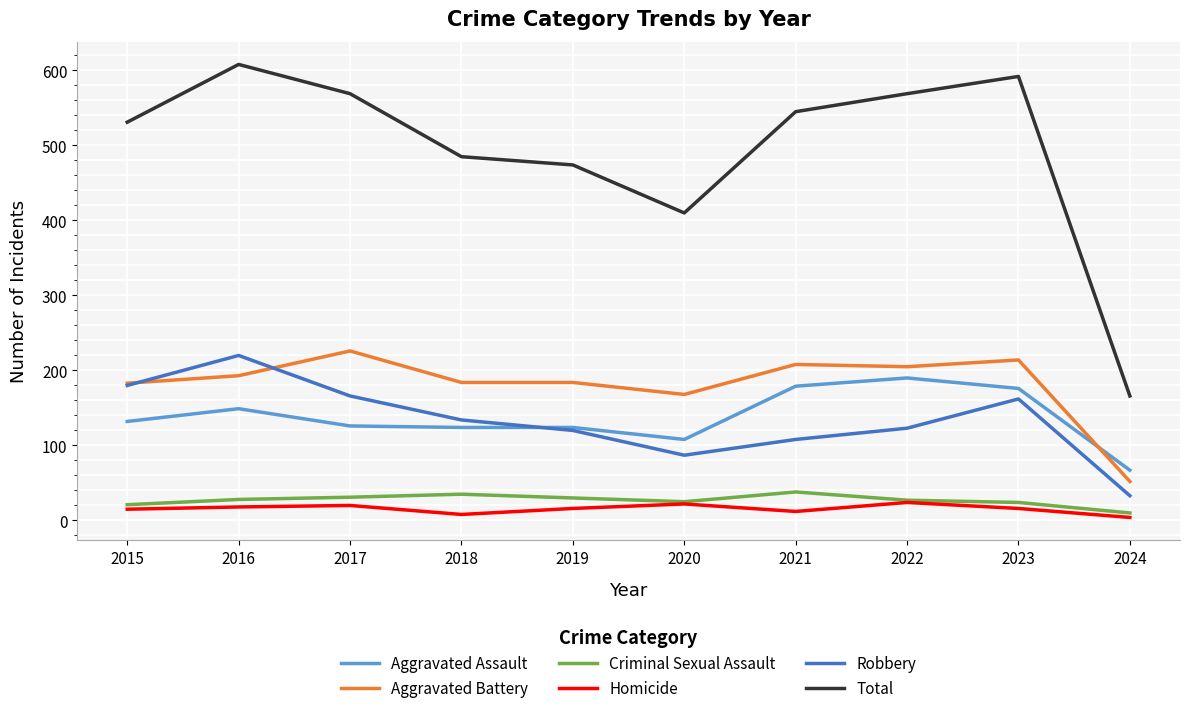

Which series changed the most between 2021 and 2024?

Total